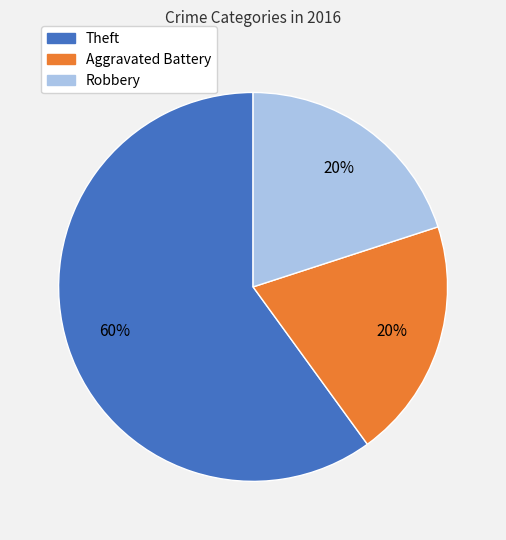

Is the sum of Theft and Aggravated Battery greater than half?

Yes